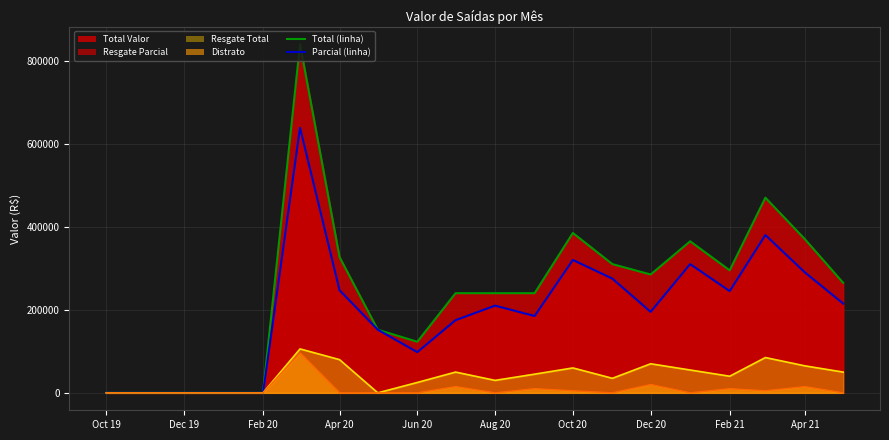

At how many categories does at least one series exceed 705843?

1